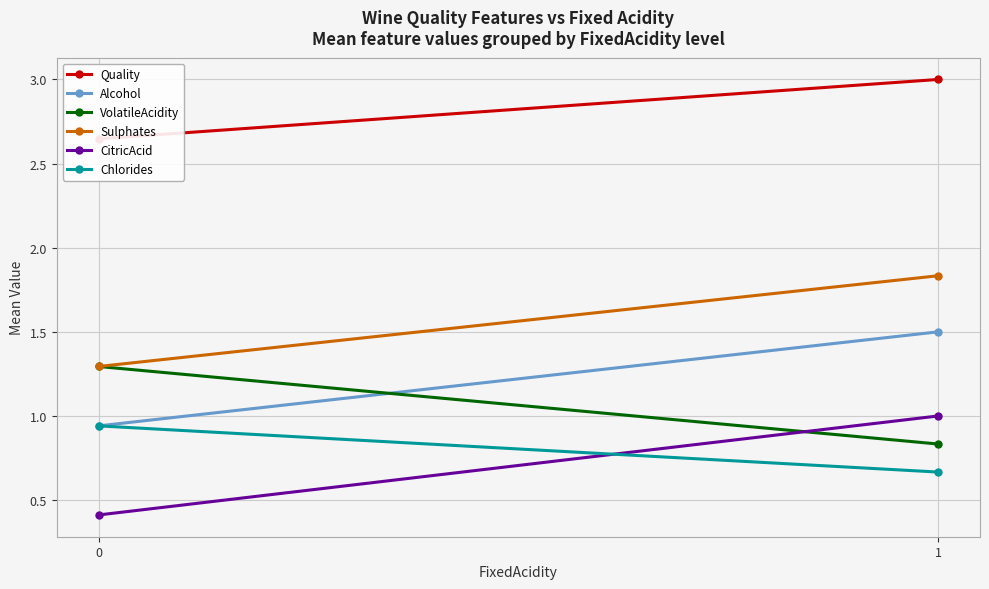

Between 0 and 1, which series saw the biggest shift?

CitricAcid